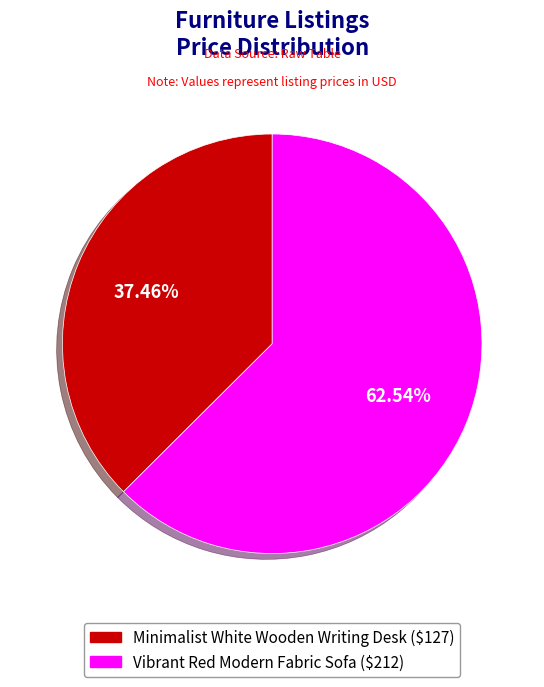

How many slices are in this pie chart?

2